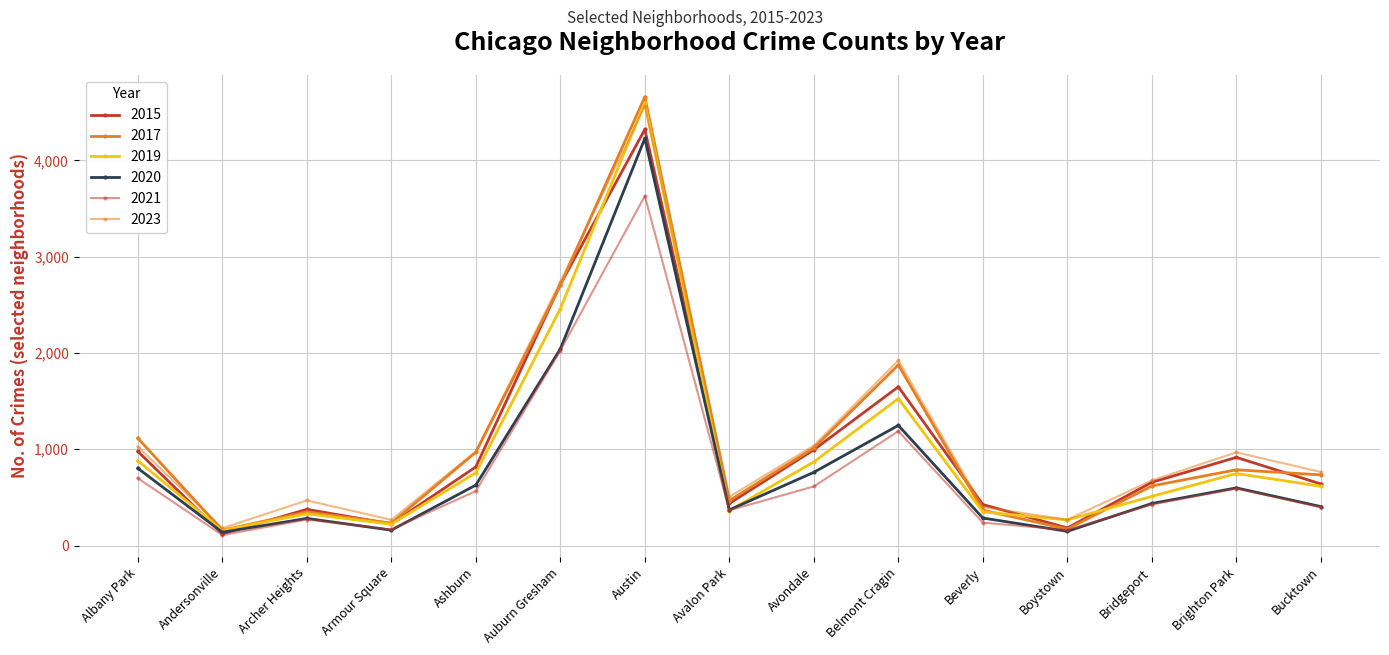

Is it true that 2019 equals 511 at Bridgeport?

True